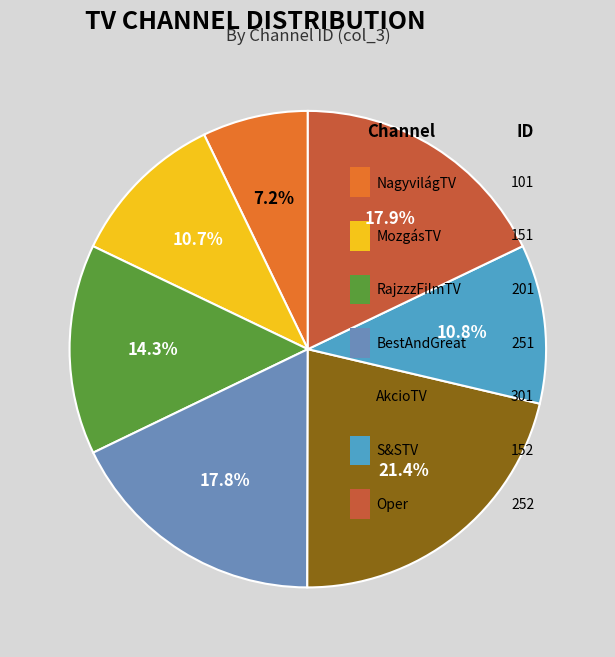

What percentage do NagyvilágTV and MozgásTV together represent?

17.9%